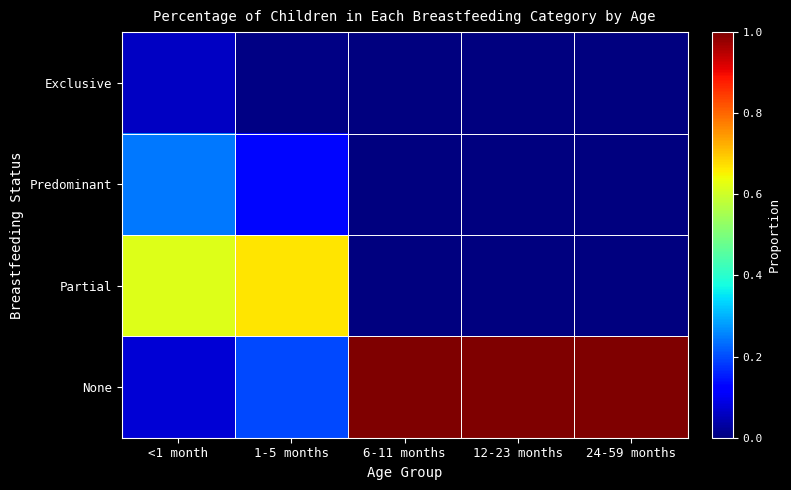

Which series has the largest range (max minus min)?

None